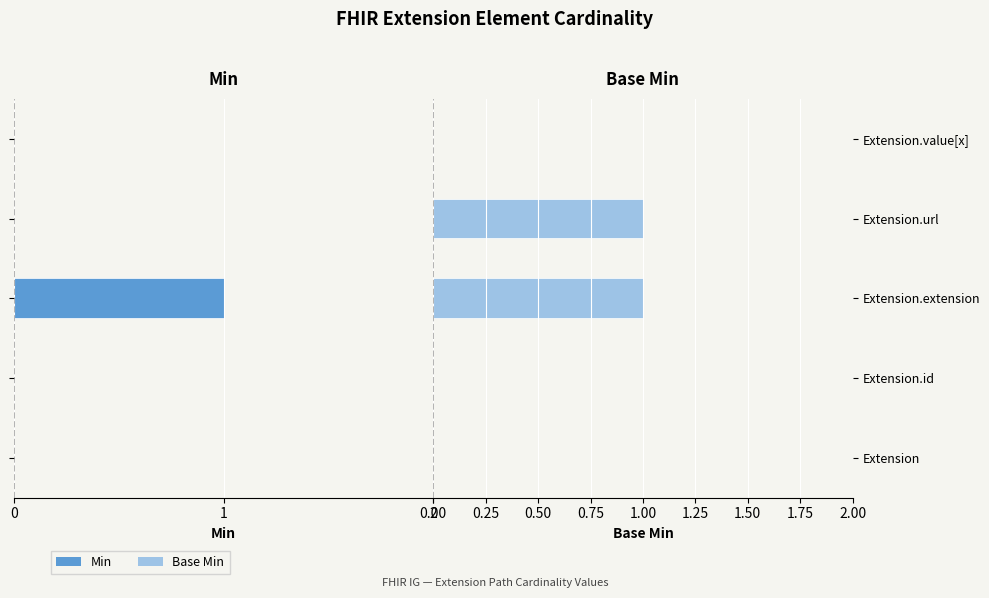

What is the sum of all Base Min values?

2